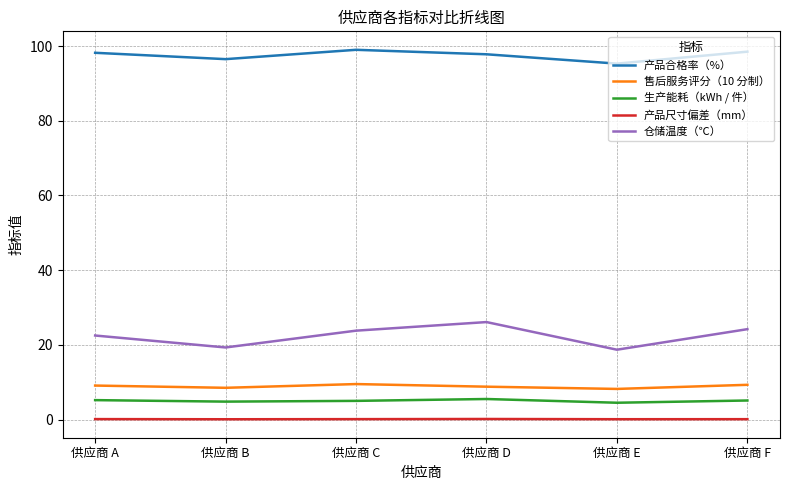

Rank the series at 供应商 D from highest to lowest value.

产品合格率（%）, 仓储温度（℃）, 售后服务评分（10 分制）, 生产能耗（kWh / 件）, 产品尺寸偏差（mm）